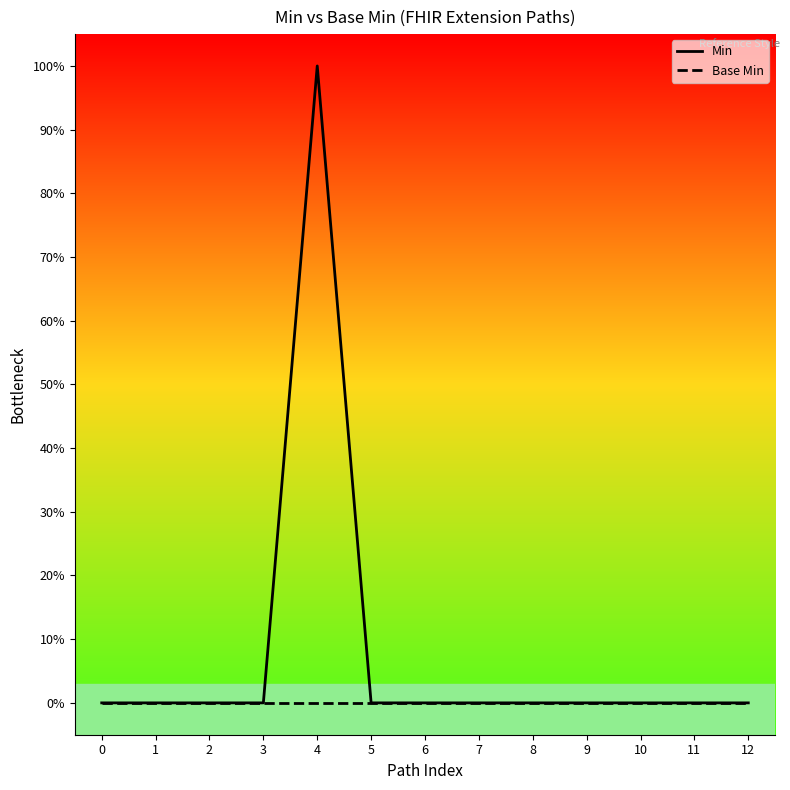

Does the chart have visible grid lines?

No